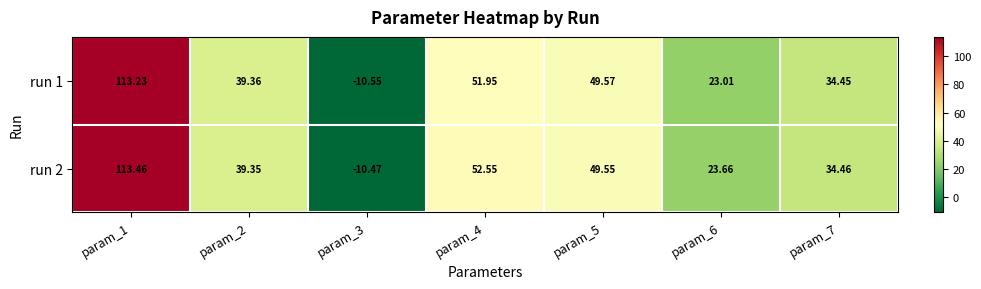

At which category is the sum across all series the highest?

param_1